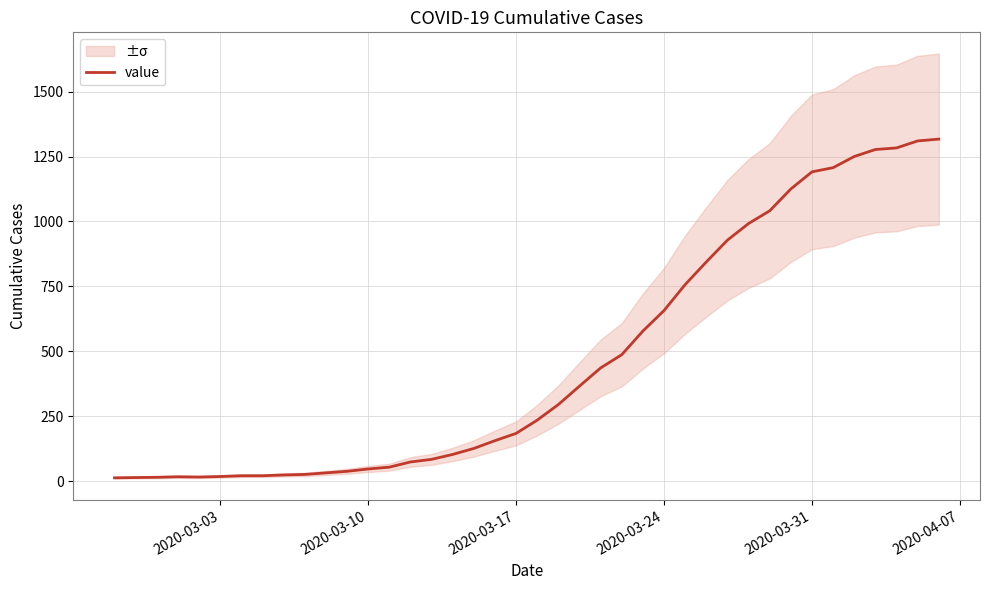

Is it true that the value at 2020-03-24 is 26?

False